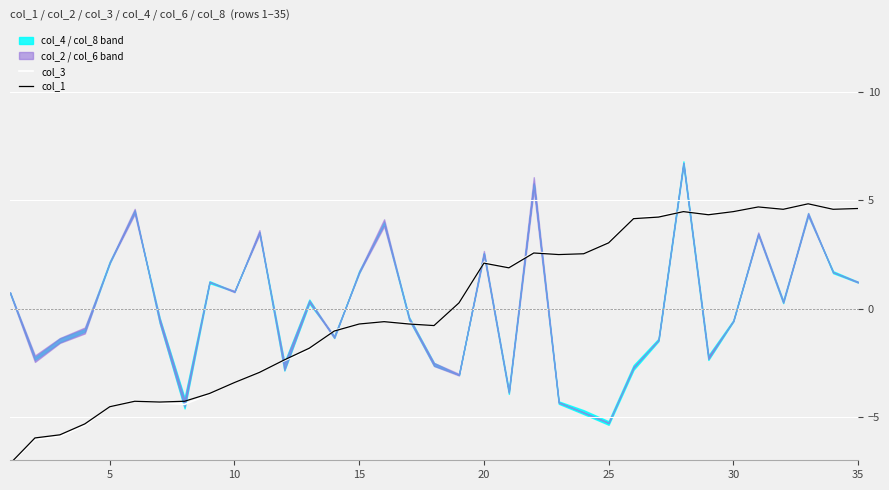

Which series ends up on top after the final intersection of col_3 and col_1?

col_3